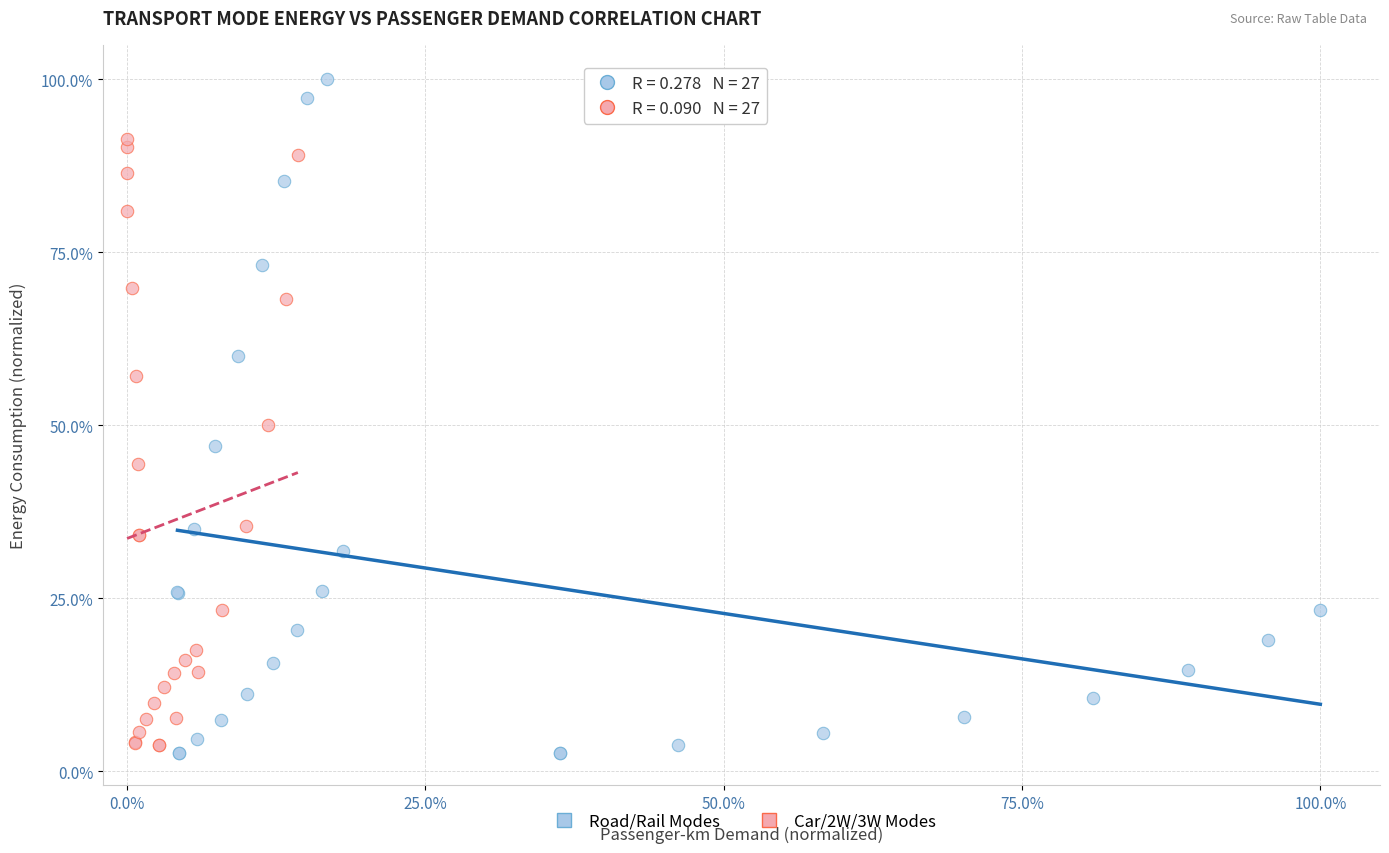

Which series has the widest spread of Y values?

Road/Rail Modes